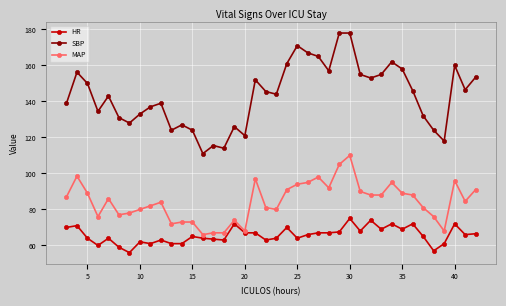

What is the average value of the SBP series?

143.4